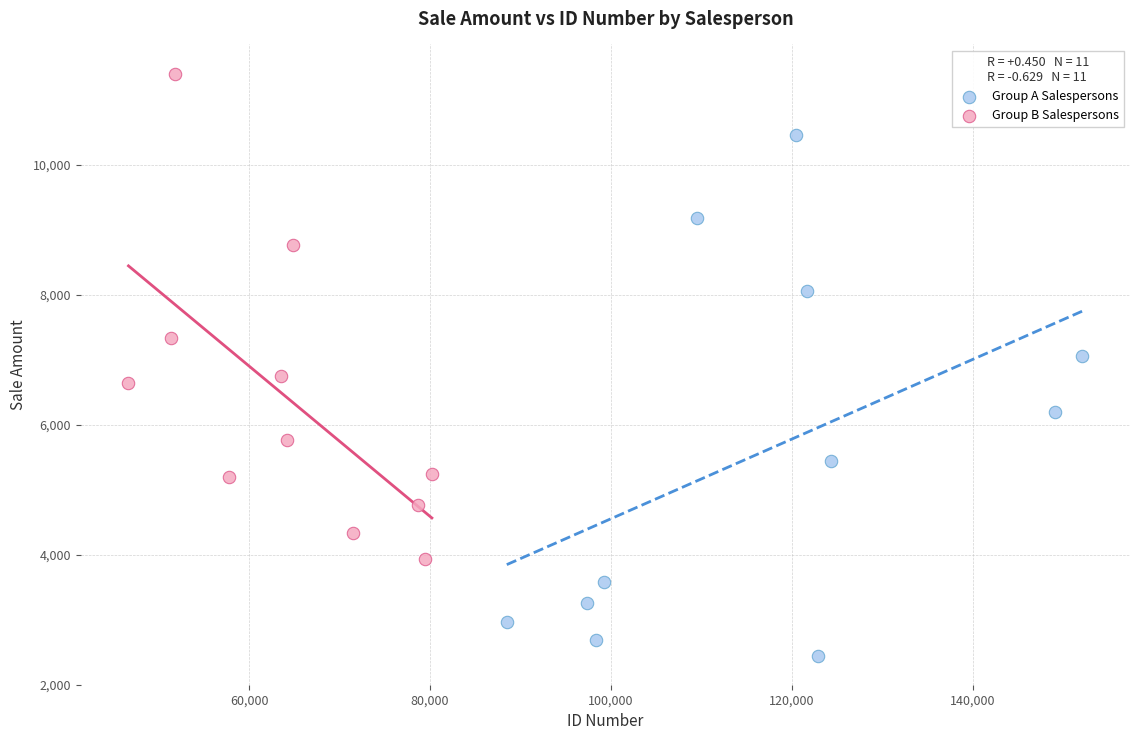

Which series contains the lowest Y value?

Group A Salespersons